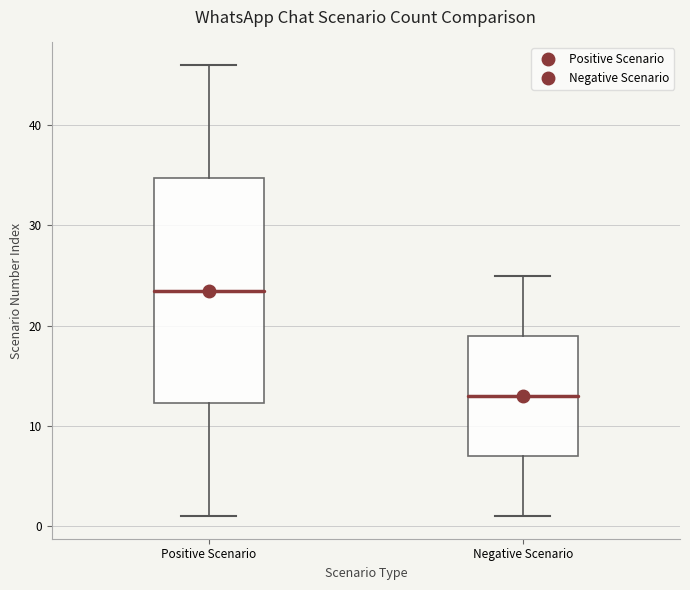

Reading left to right, transcribe this box plot: for each box, give where its median line is, the range the box spans, and where its two whiskers end, as read against the y-axis. The values are not printed on the chart, so give them approximately, as read against the axis.

Positive Scenario: median 24, box 12 to 35, whiskers 1 to 46
Negative Scenario: median 13, box 7 to 19, whiskers 1 to 25